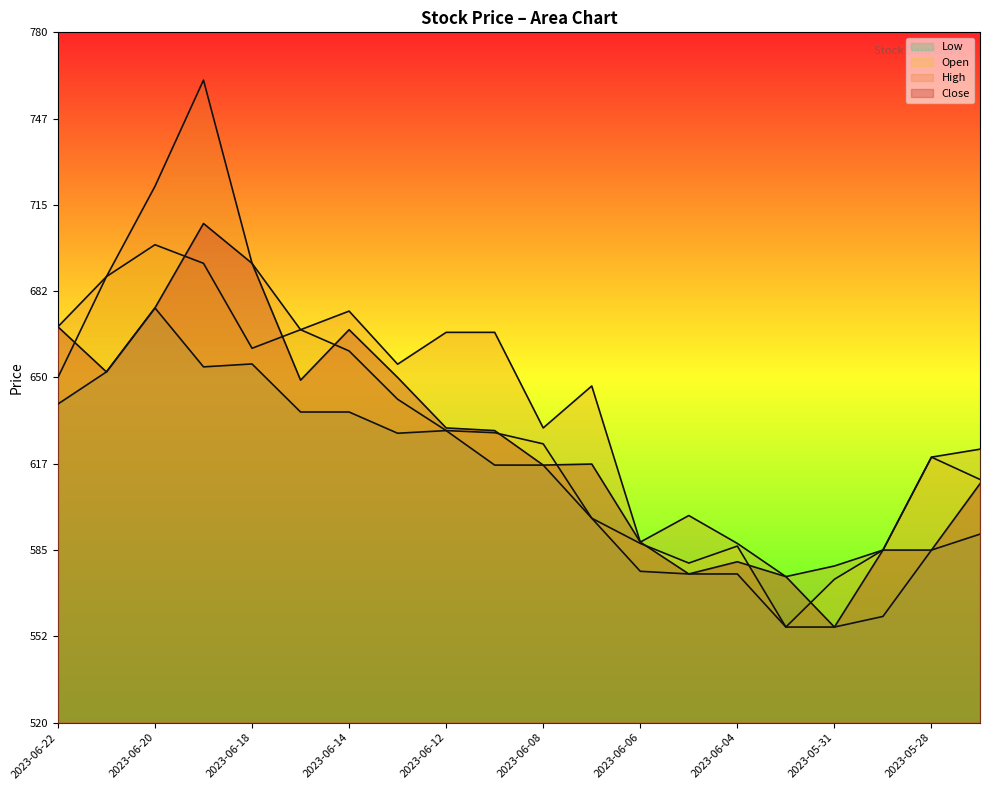

The Open series shows 218.6 at 2023-06-08. True or false?

False